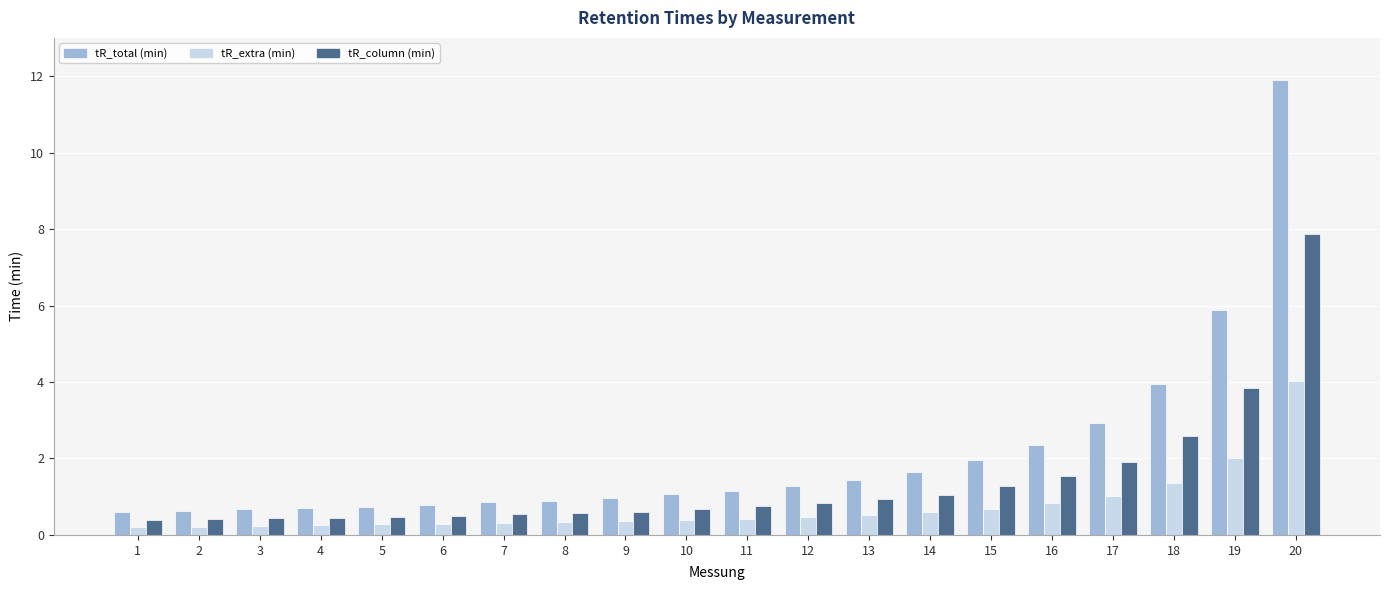

The value of tR_extra (min) at 6 is 0.3. True or false?

True